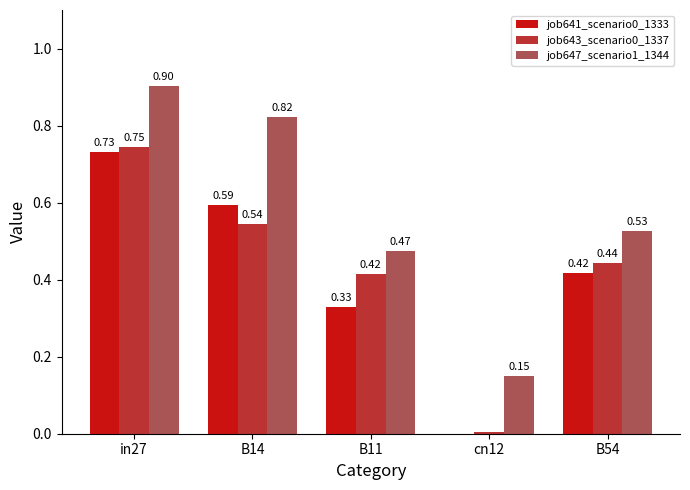

What is the sum of all job647_scenario1_1344 values?

2.9